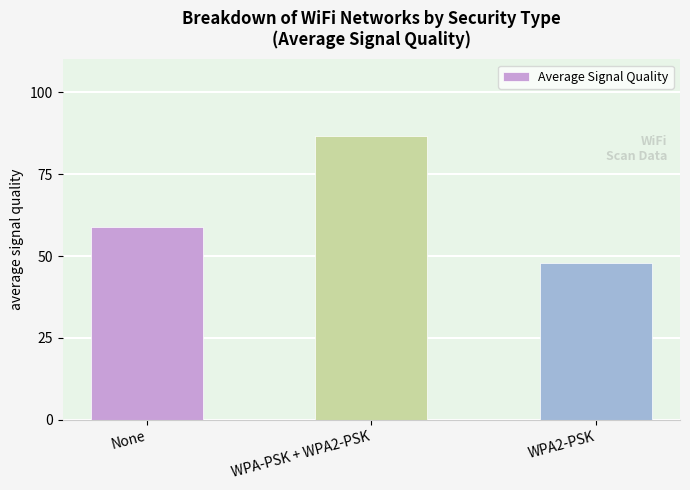

The chart shows a value of 48.0 at WPA2-PSK. True or false?

True